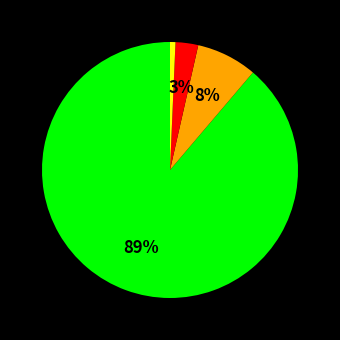

Does any single category account for the majority?

Yes